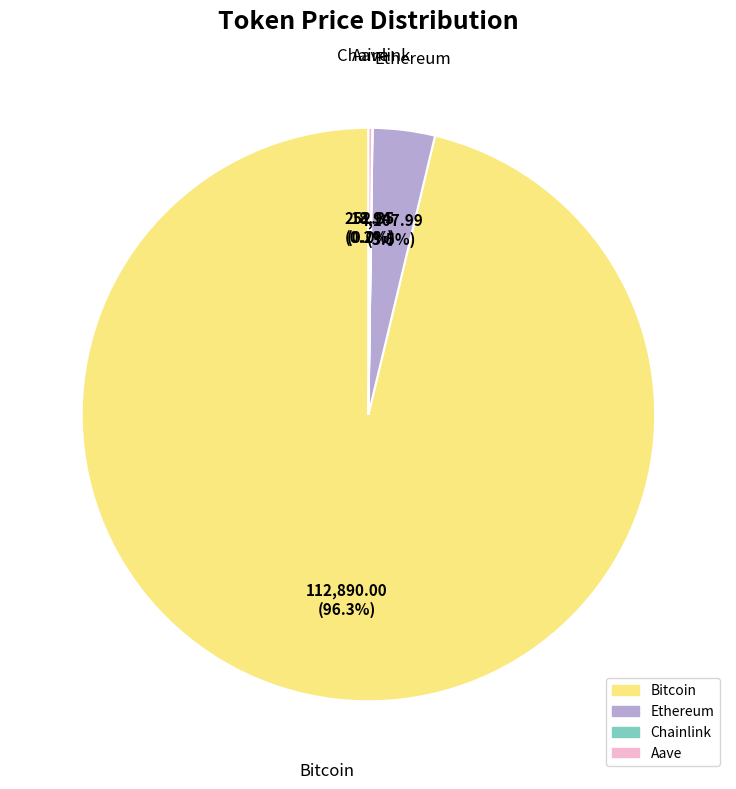

What is the largest slice in the pie chart?

Bitcoin